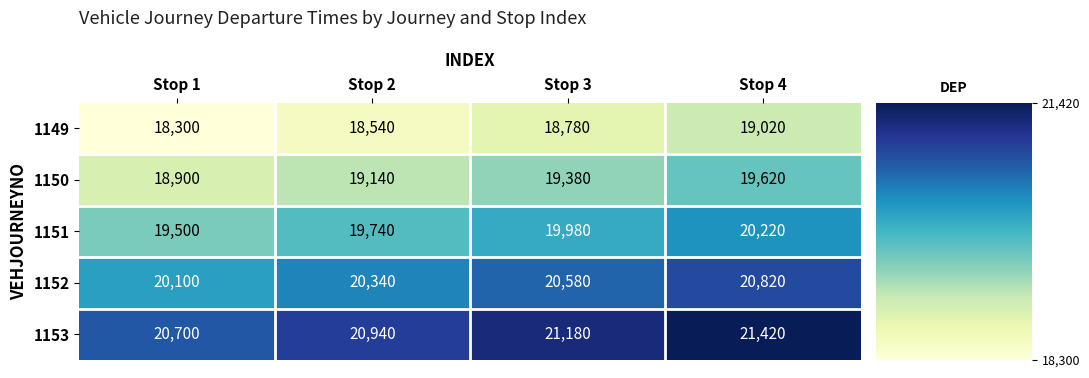

Where is 1153 nearest to the value 21060?

Stop 2